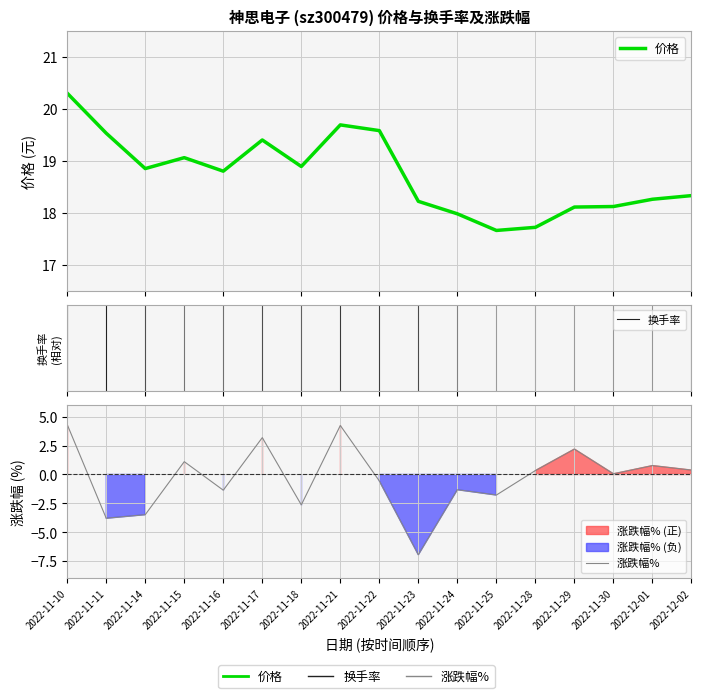

At which category is the sum across all series the highest?

2022-11-10